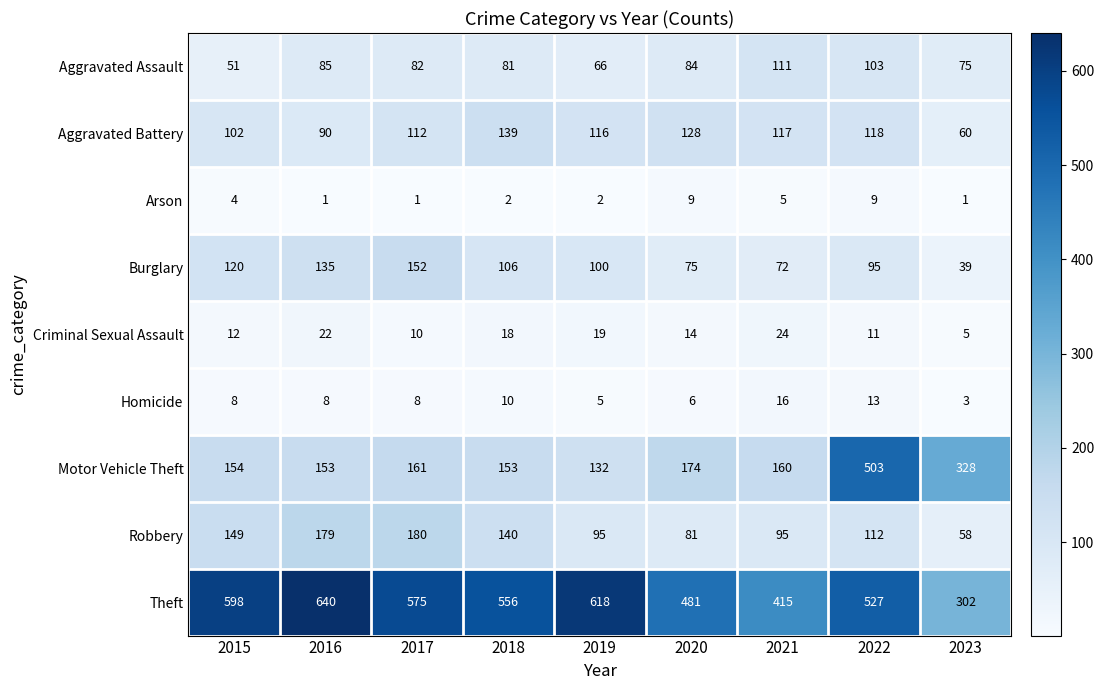

What value does the Robbery series have at 2015?

149